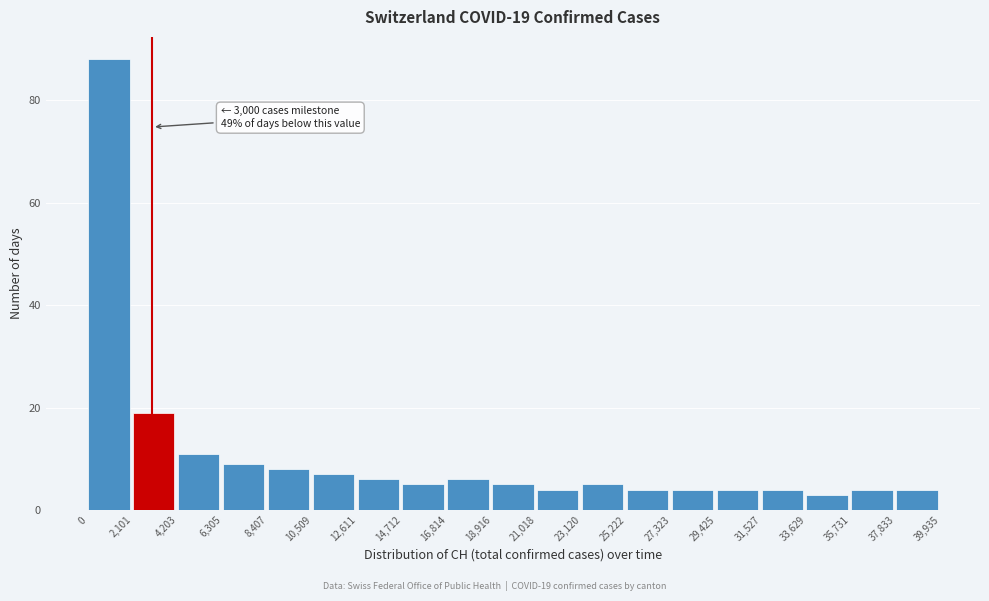

Over which range of the x-axis is the bar tallest?

0 to 2,101